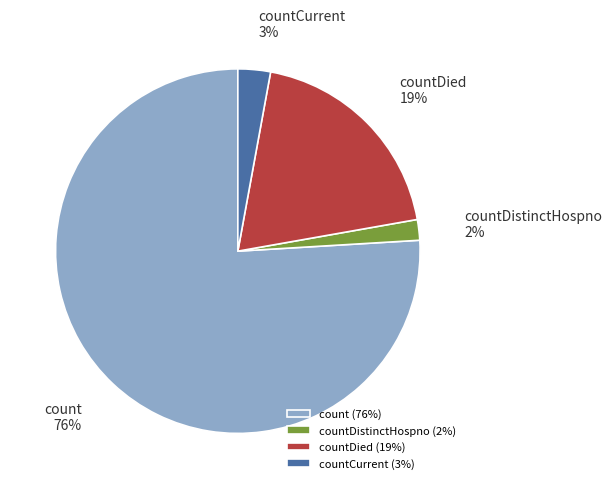

Rank the categories by value from highest to lowest.

count, countDied, countCurrent, countDistinctHospno